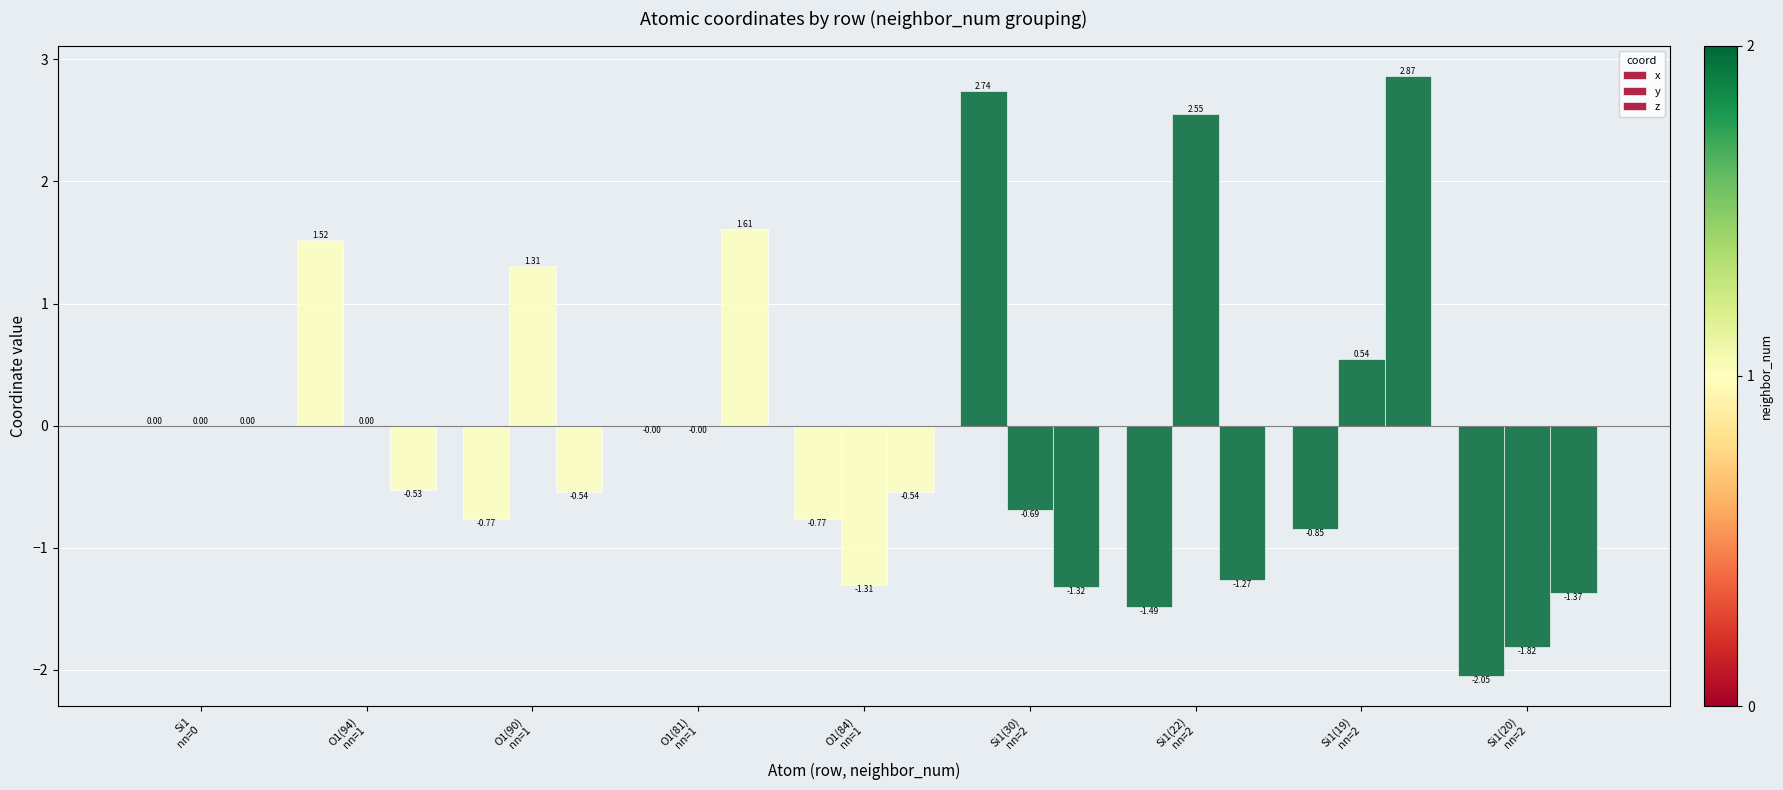

Count the number of data series in this chart.

3